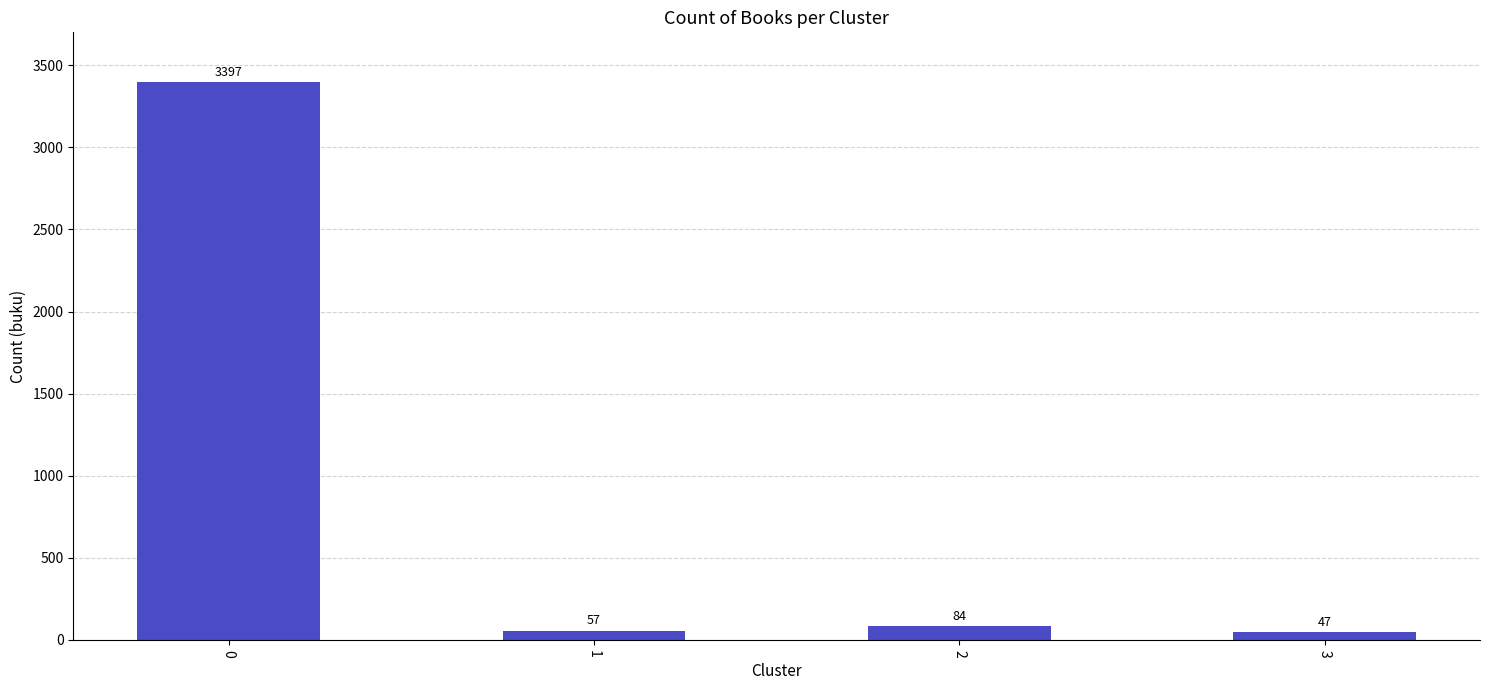

What is the average value?

896